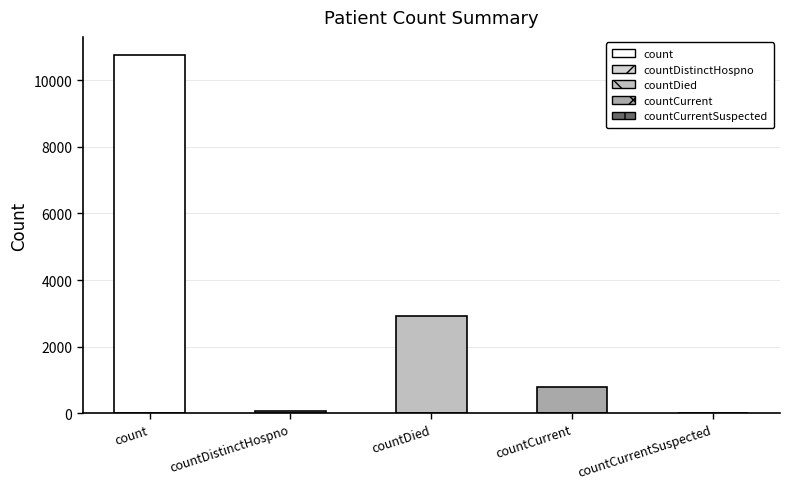

At which label is the value closest to 5383?

countDied